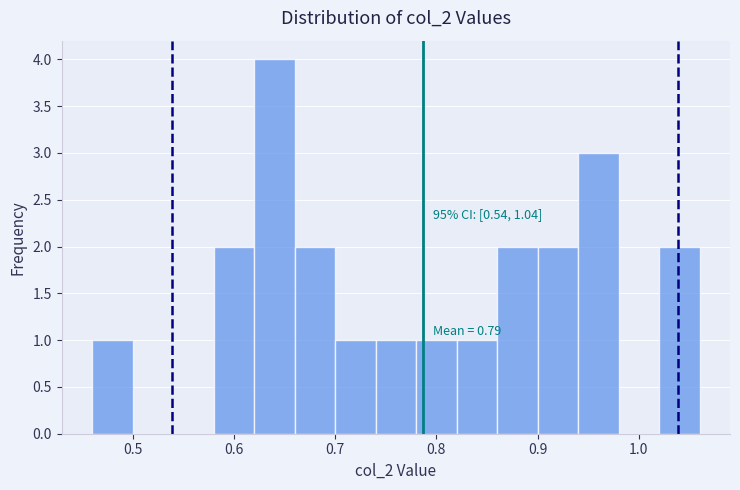

Over which range of the x-axis is the bar tallest?

0.62 to 0.66